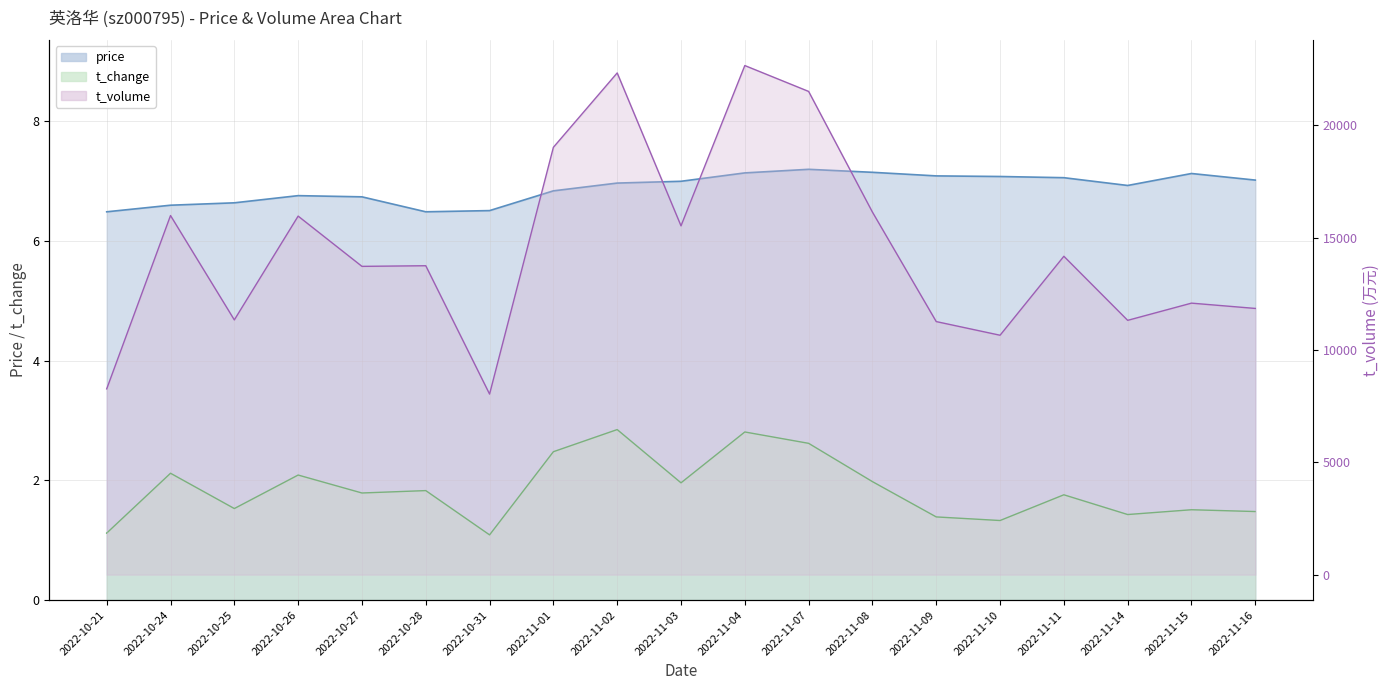

How many interior local peaks does the t_change series have?

7